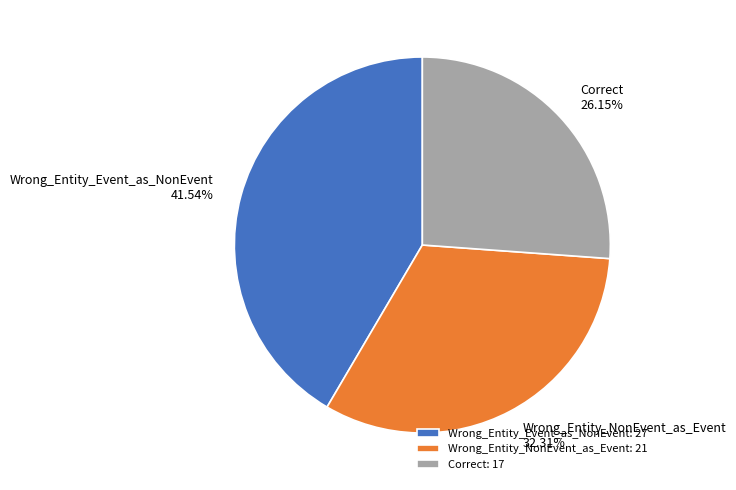

Which category has the biggest portion of the pie?

Wrong_Entity_Event_as_NonEvent